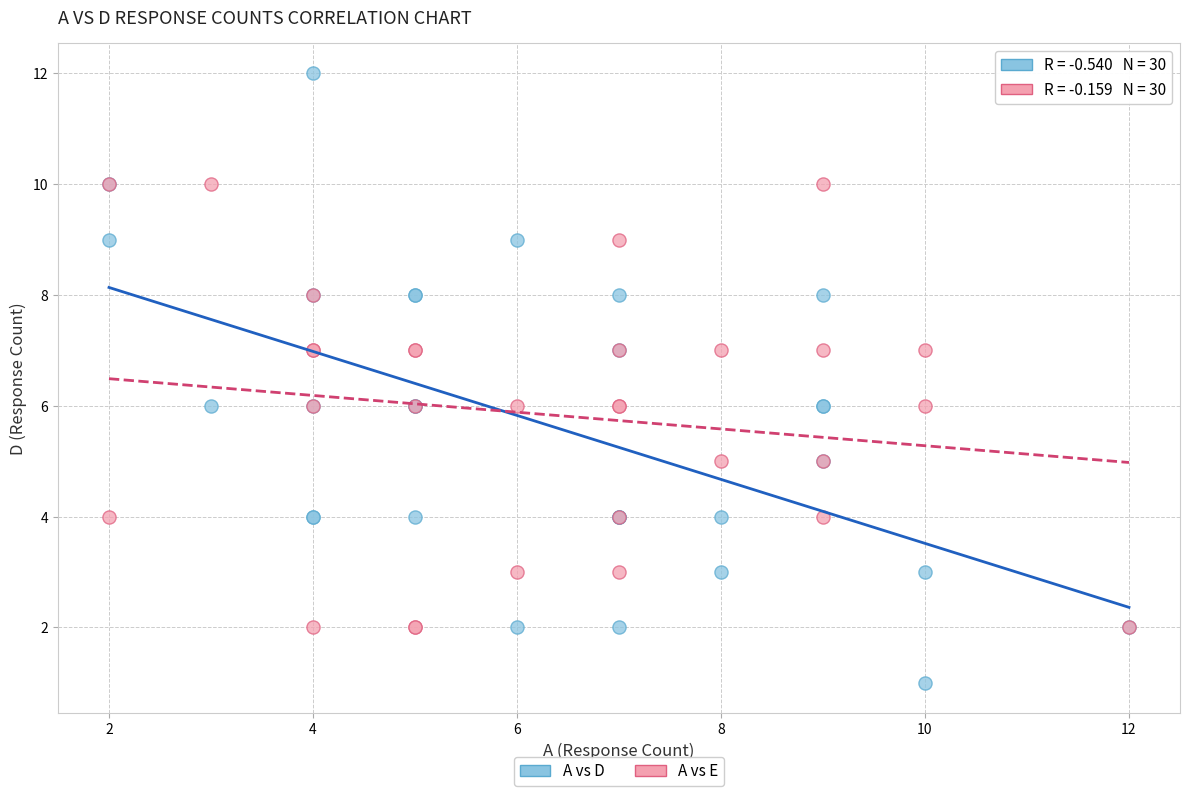

What are all the series names shown in the legend?

A vs D, A vs E